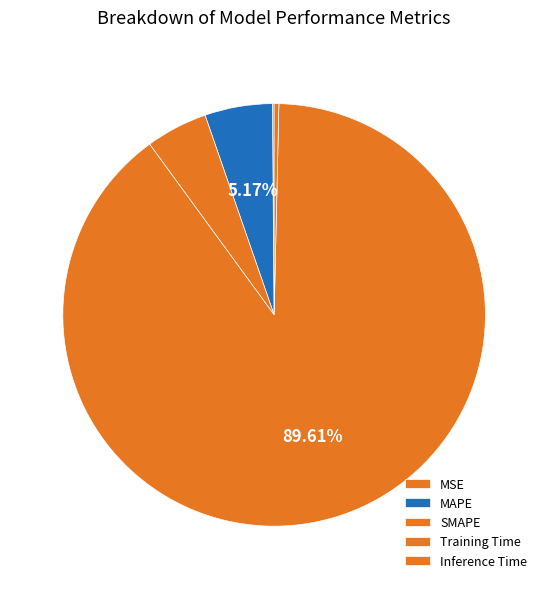

The Training Time slice represents 90% of the pie. True or false?

True